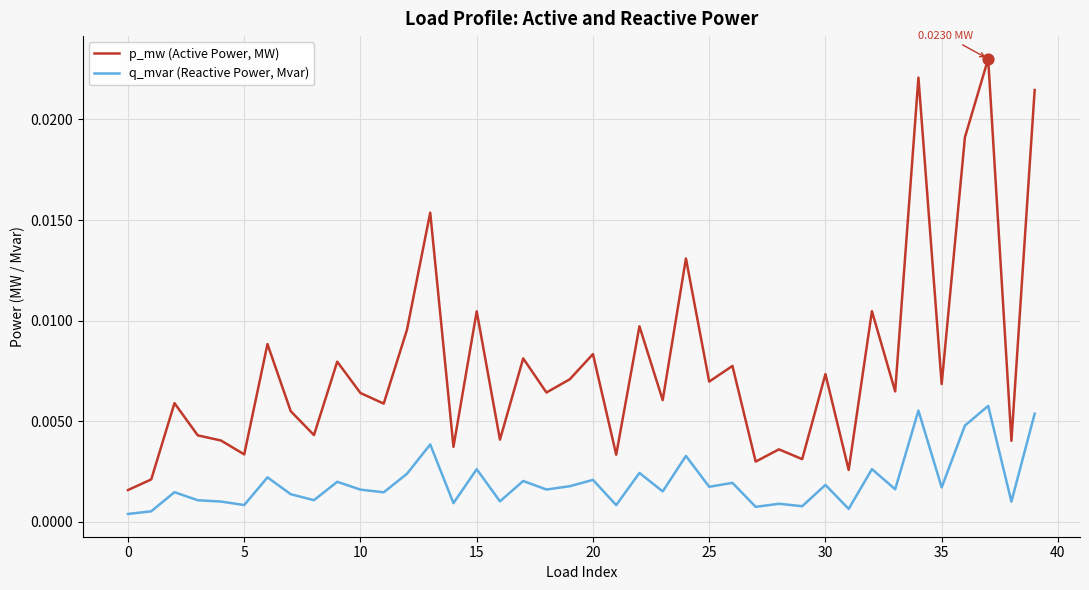

Which series has the largest range (max minus min)?

p_mw (Active Power, MW)